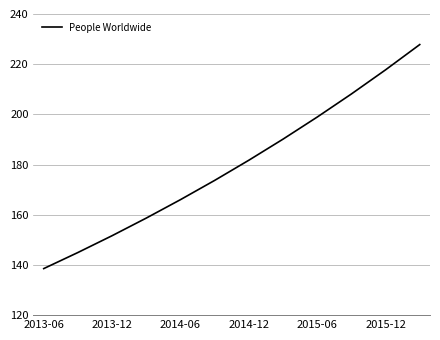

What is the difference between the maximum and minimum values?

89.3